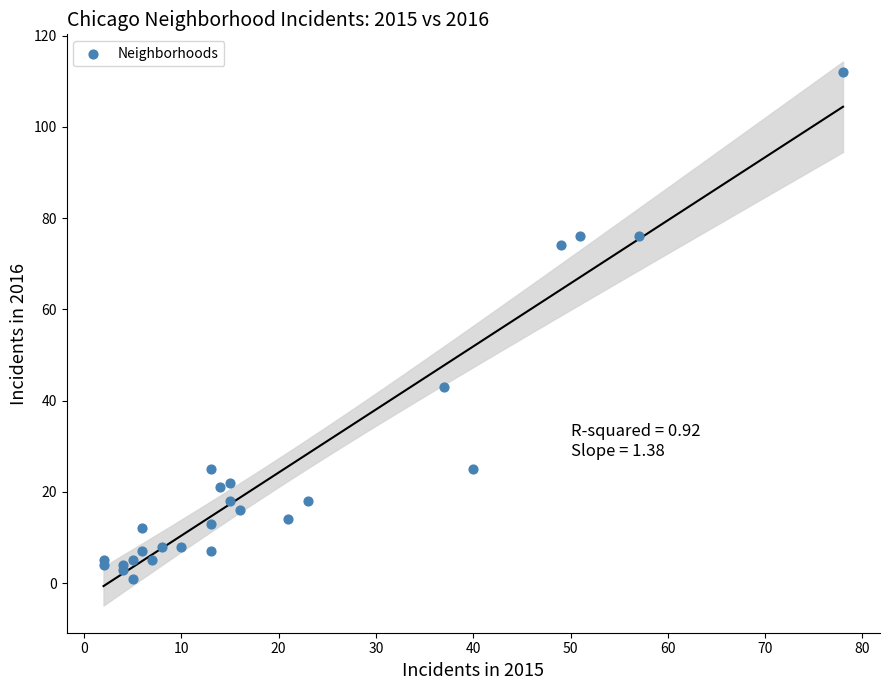

What Y value in the scatter plot is closest to 56?

43